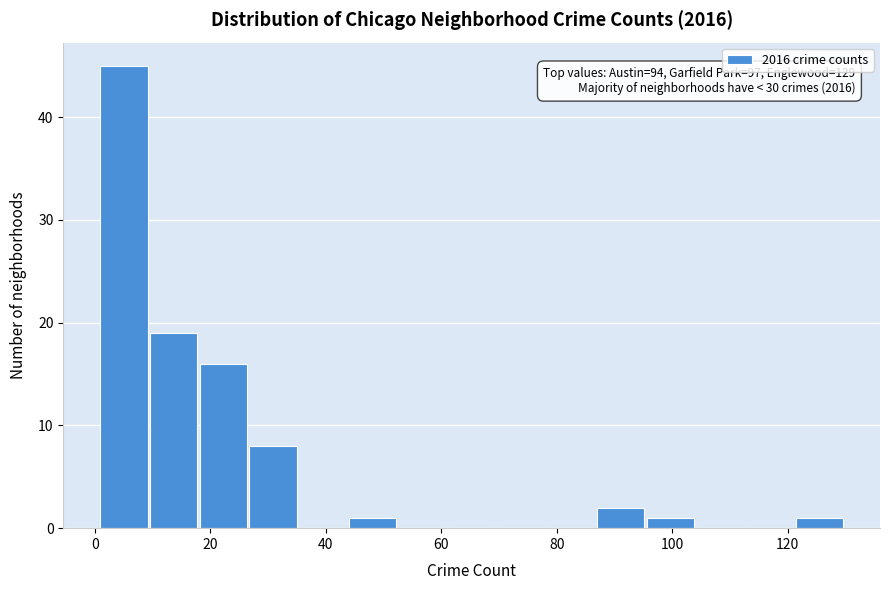

Over which range of the x-axis is the bar tallest?

1.0 to 9.6